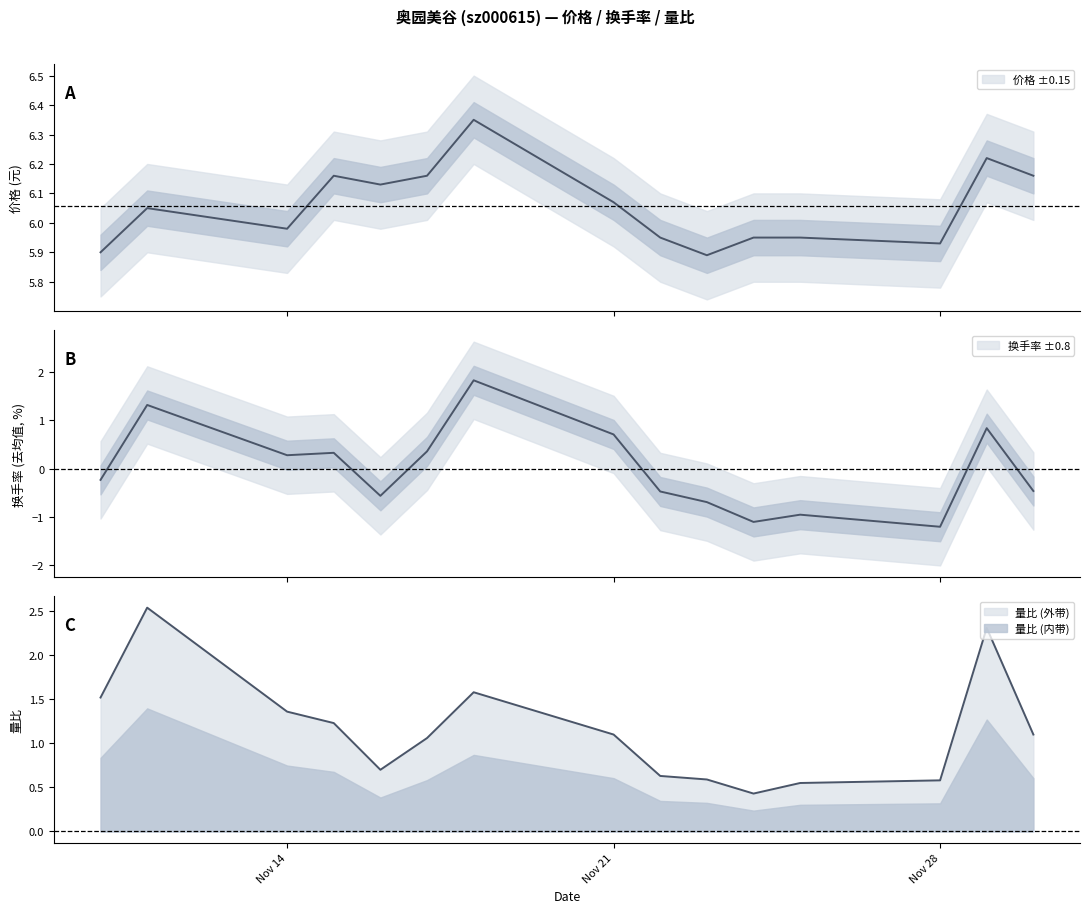

At 2022-11-30, list the series in order from largest to smallest.

价格, 量比, 换手率